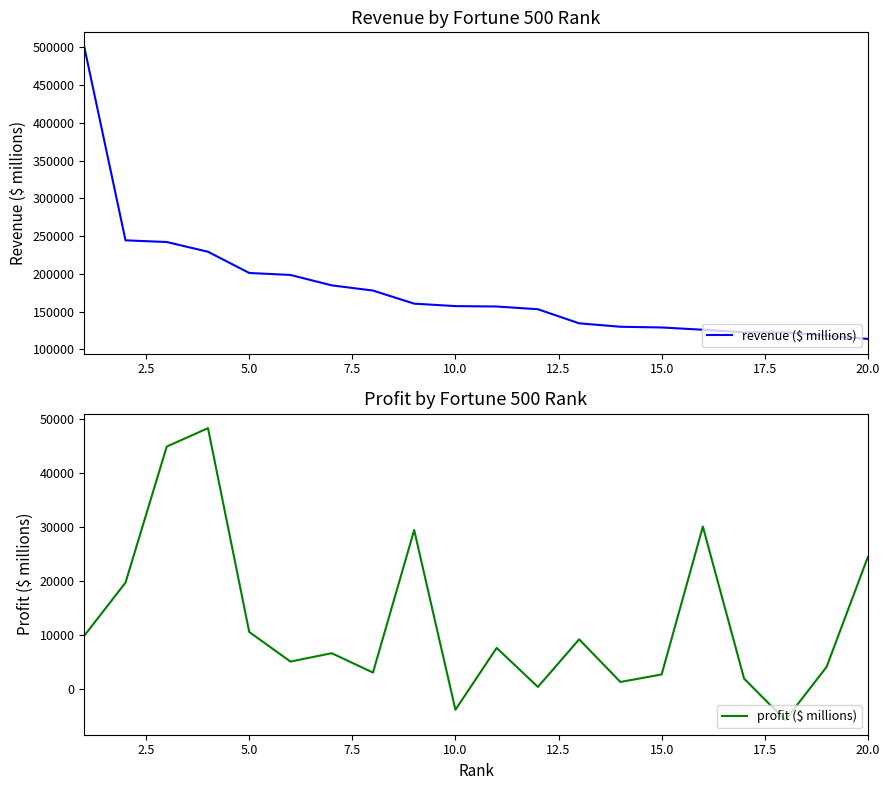

What is the highest value of the revenue ($ millions) series?

500343.0